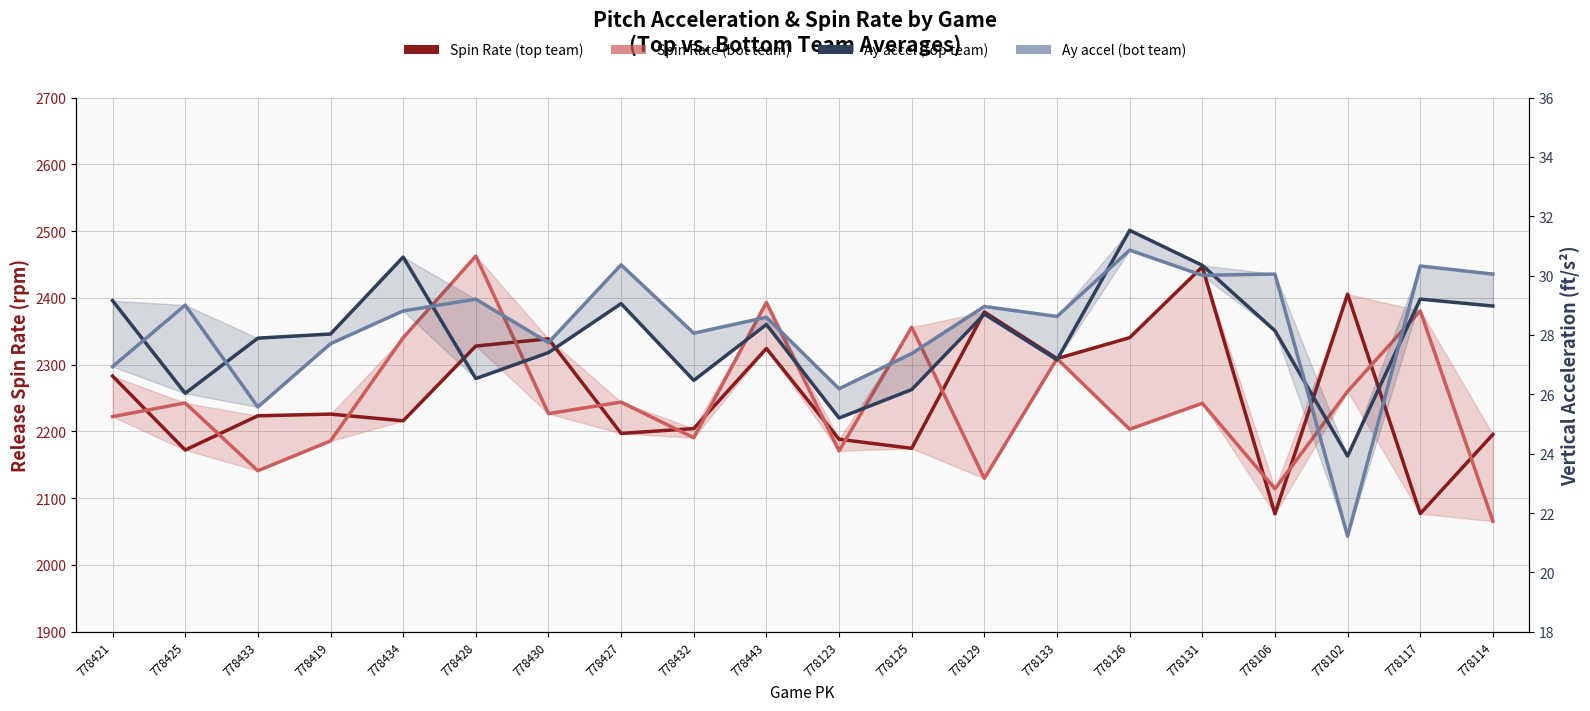

What is the value of the Spin Rate (bot team) point at the 4th from the left?

2185.7